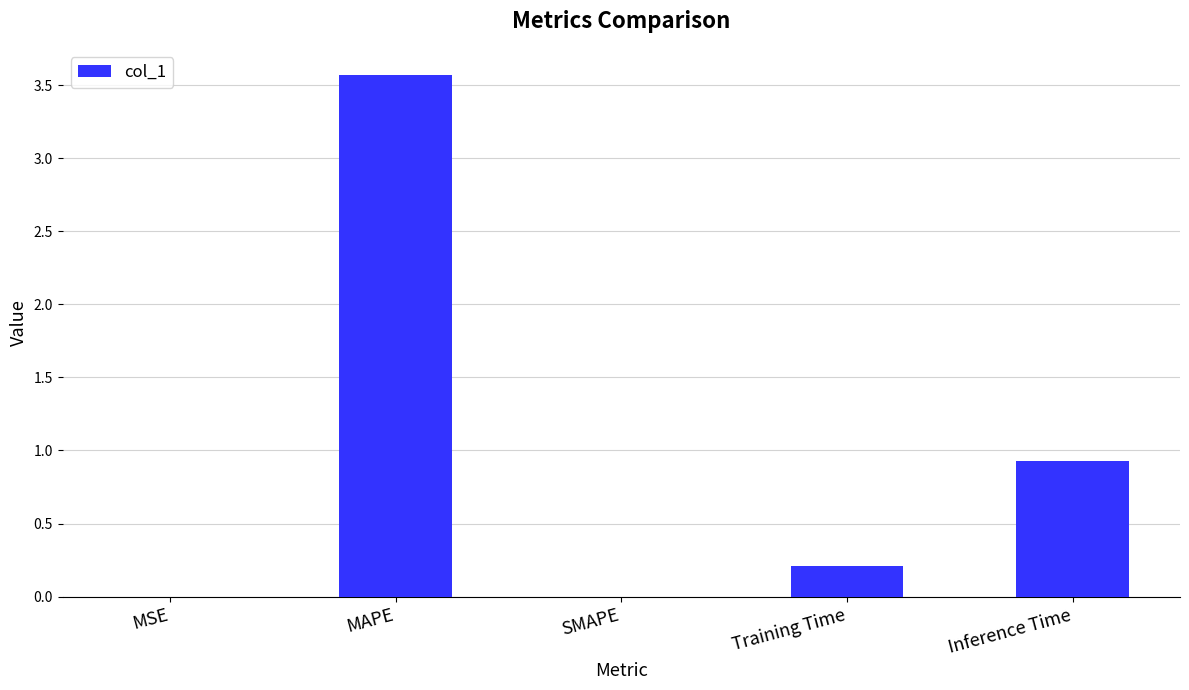

Between SMAPE and Inference Time, which is larger?

Inference Time